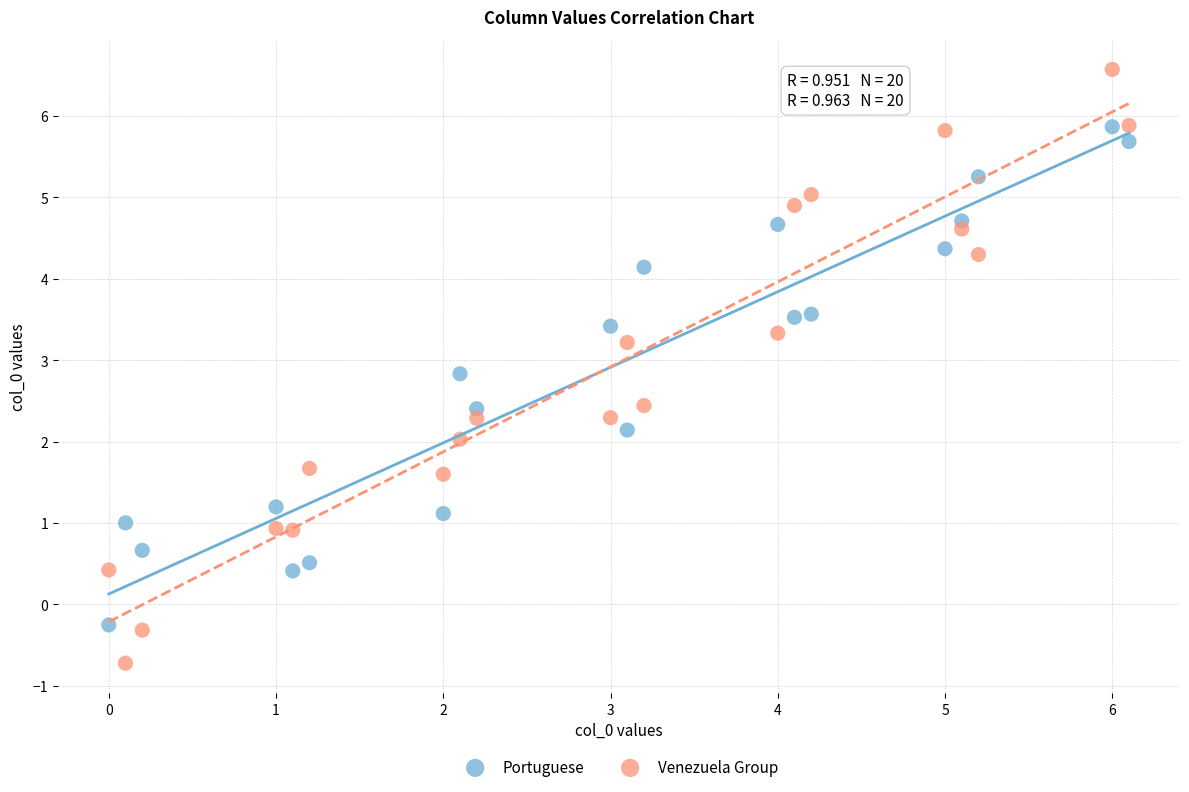

Which series reaches the maximum Y coordinate?

Venezuela Group